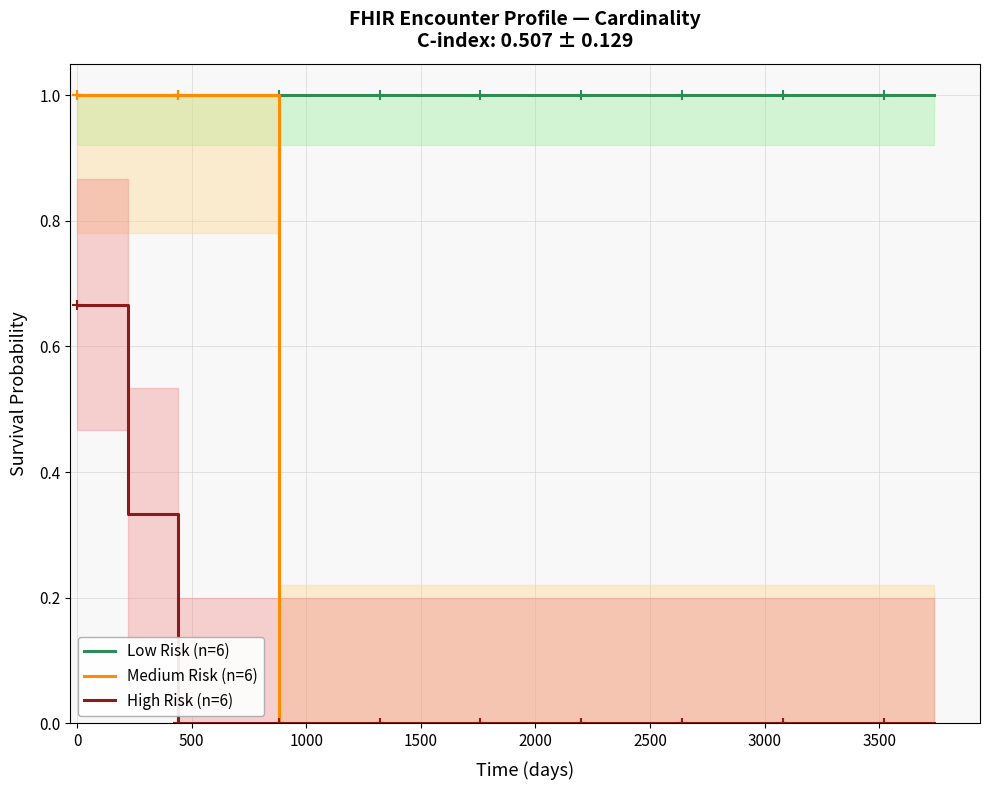

What is the maximum value for Low Risk (n=6)?

1.0